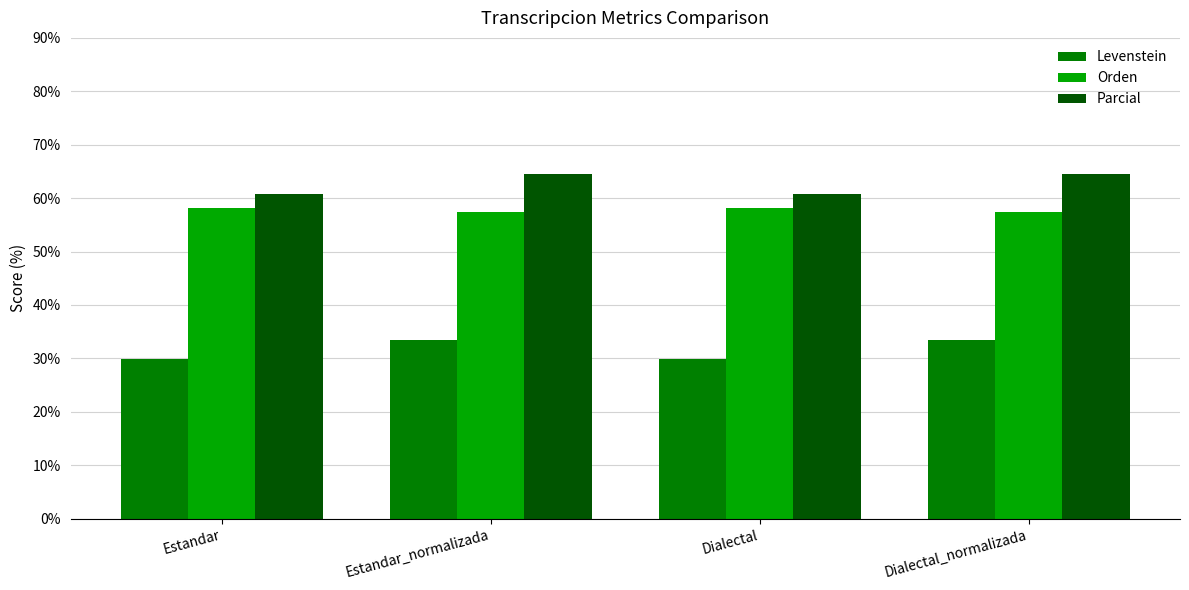

How many series are shown in this chart?

3